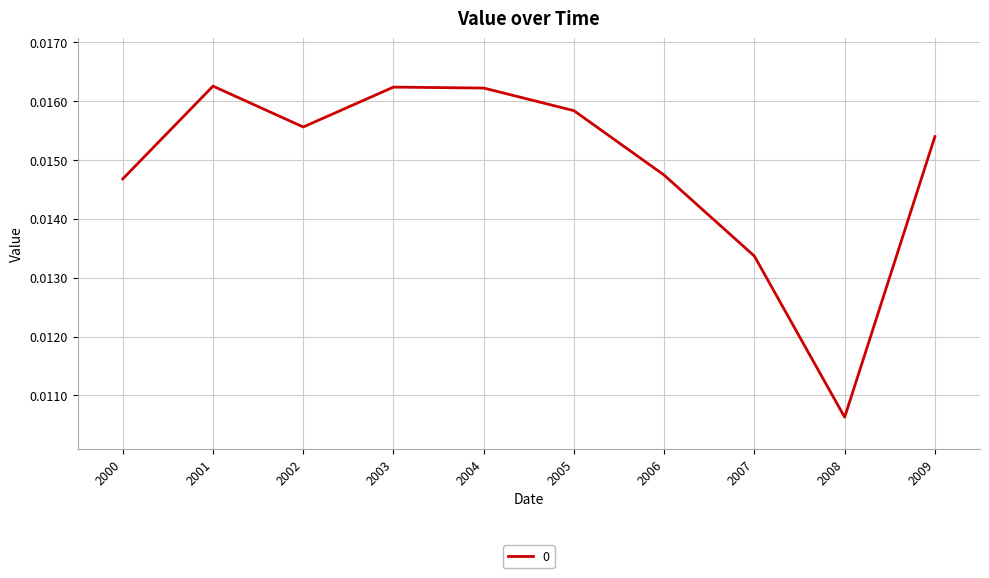

Which label corresponds to the smallest value in the chart?

2008